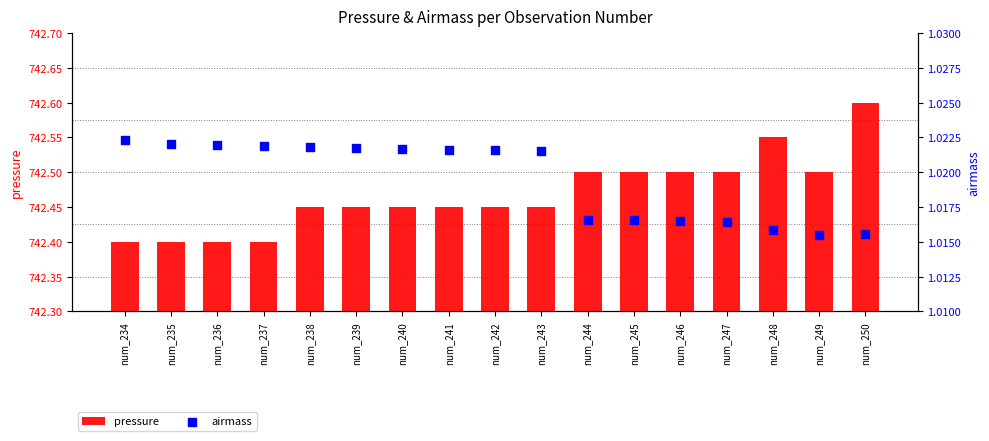

At which category is the sum across all series the highest?

num_250